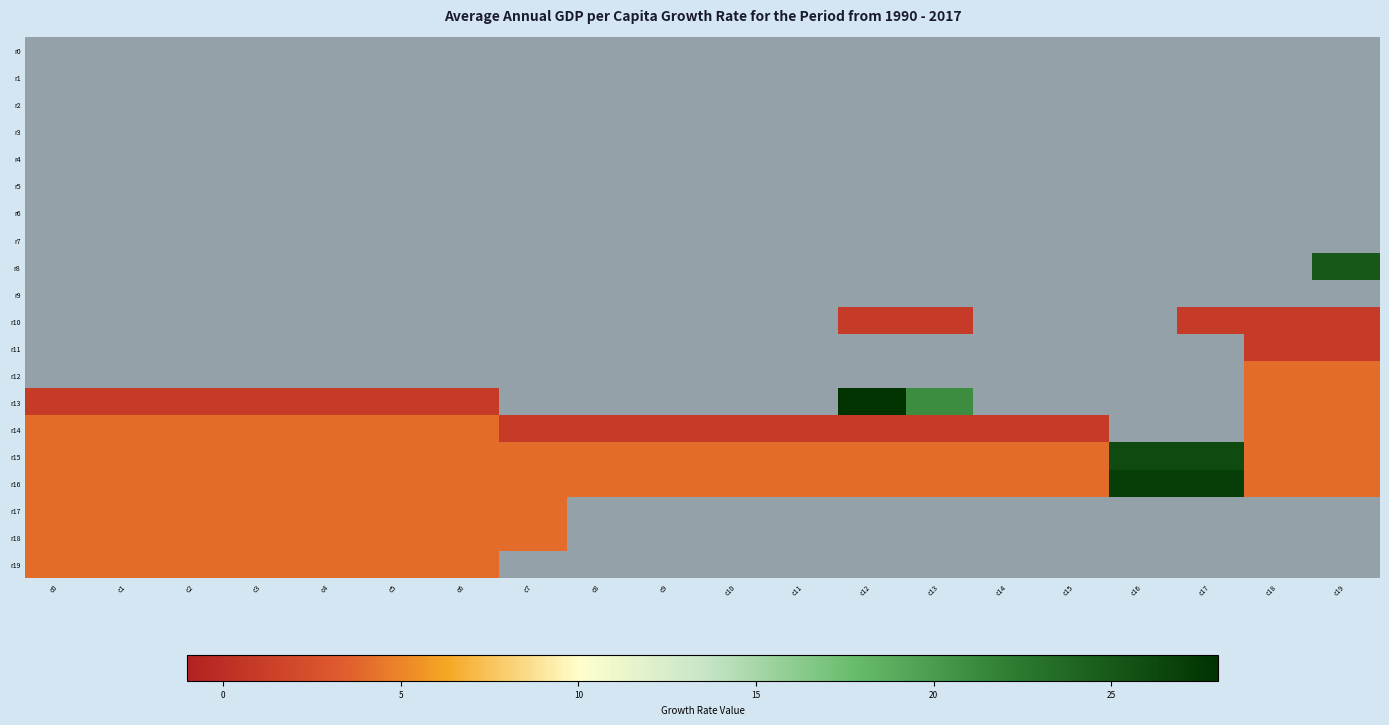

Which has a higher value, c7 or c15?

c15